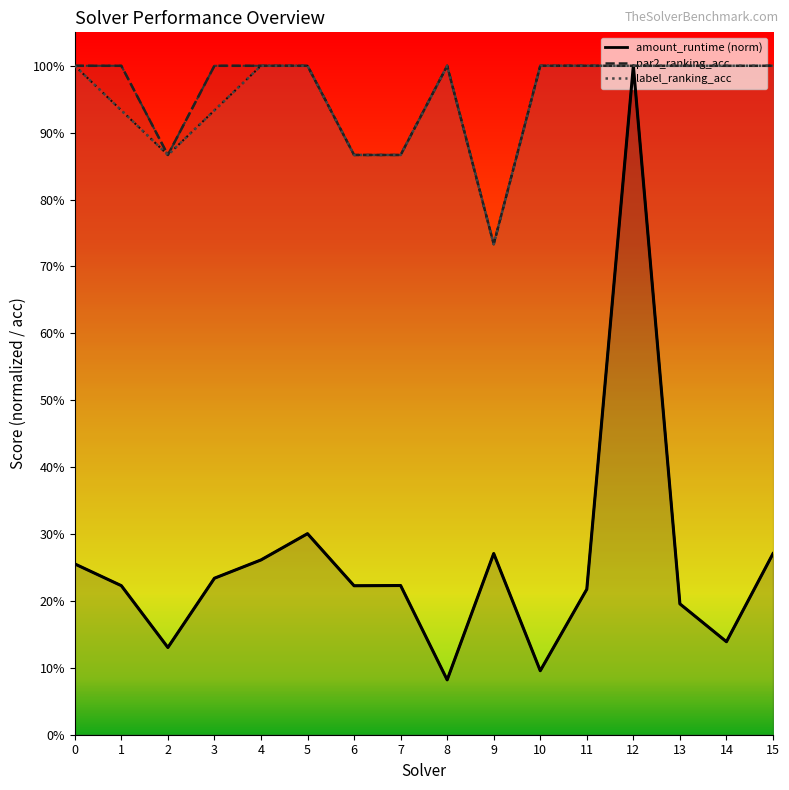

Is it true that label_ranking_acc equals 1.3 at 15?

False